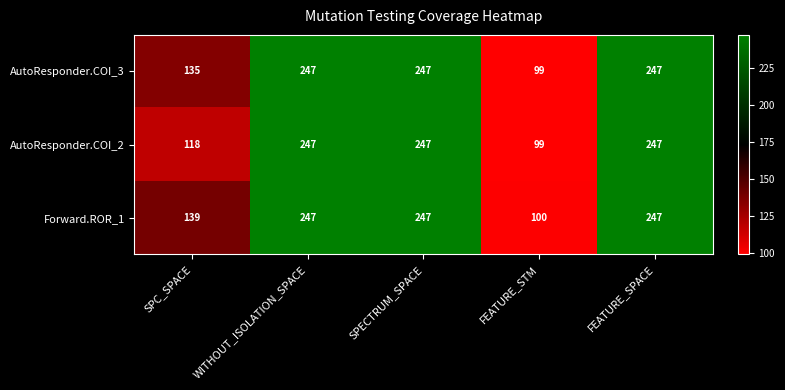

Reading left to right, extract all data points from this chart.

AutoResponder.COI_3: SPC_SPACE=135	WITHOUT_ISOLATION_SPACE=247	SPECTRUM_SPACE=247	FEATURE_STM=99	FEATURE_SPACE=247
AutoResponder.COI_2: SPC_SPACE=118	WITHOUT_ISOLATION_SPACE=247	SPECTRUM_SPACE=247	FEATURE_STM=99	FEATURE_SPACE=247
Forward.ROR_1: SPC_SPACE=139	WITHOUT_ISOLATION_SPACE=247	SPECTRUM_SPACE=247	FEATURE_STM=100	FEATURE_SPACE=247